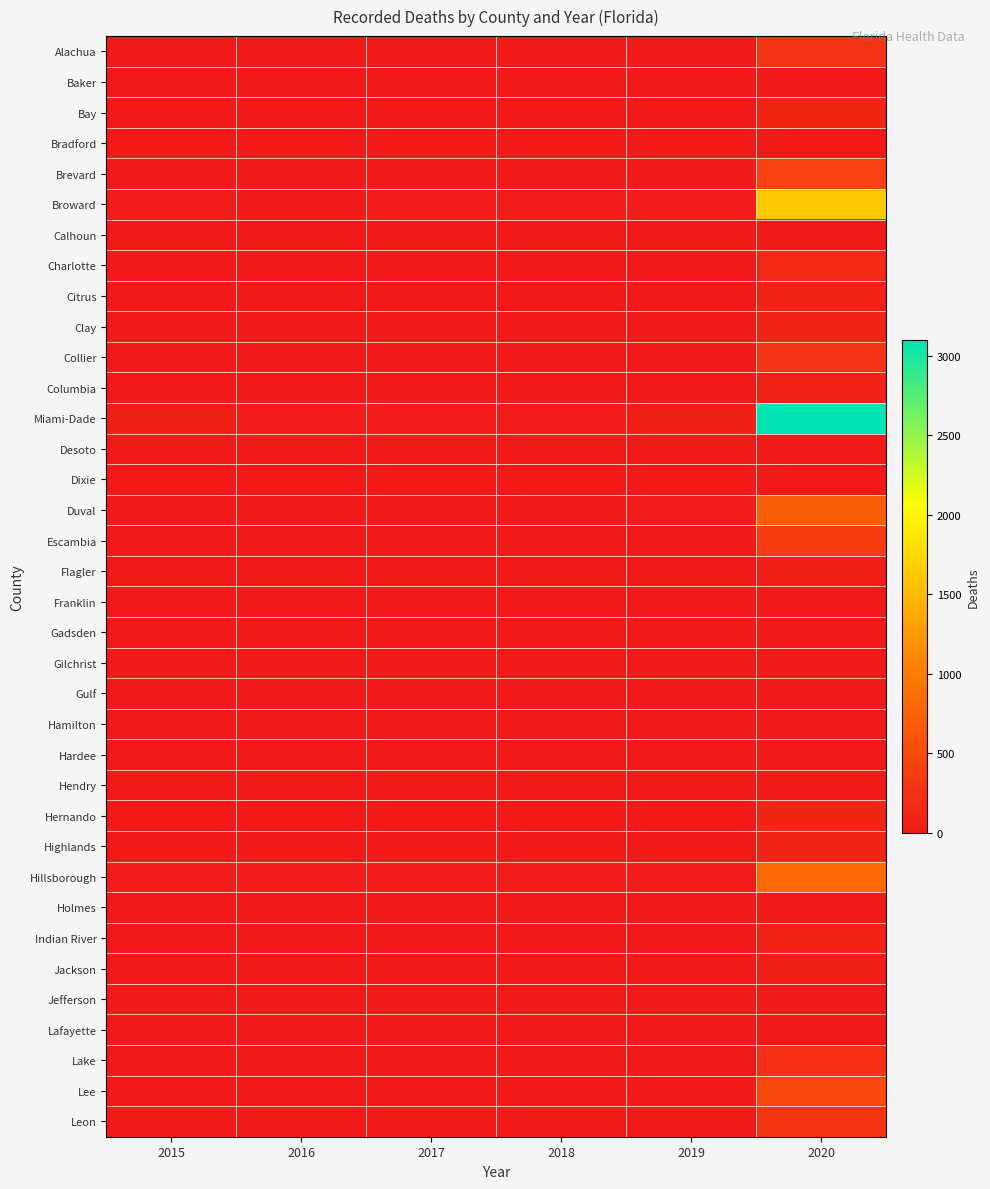

Reading right to left, what are all the values shown in this chart?

Alachua: 2020=255	2019=20	2018=21	2017=20	2016=18	2015=11
Baker: 2020=5	2019=1	2018=0	2017=0	2016=1	2015=0
Bay: 2020=132	2019=1	2018=5	2017=5	2016=7	2015=2
Bradford: 2020=2	2019=0	2018=1	2017=0	2016=0	2015=0
Brevard: 2020=401	2019=11	2018=22	2017=10	2016=9	2015=13
Broward: 2020=1628	2019=40	2018=31	2017=32	2016=27	2015=34
Calhoun: 2020=2	2019=0	2018=1	2017=0	2016=0	2015=0
Charlotte: 2020=165	2019=5	2018=8	2017=4	2016=9	2015=11
Citrus: 2020=91	2019=3	2018=1	2017=1	2016=5	2015=3
Clay: 2020=126	2019=6	2018=3	2017=2	2016=6	2015=4
Collier: 2020=250	2019=9	2018=8	2017=9	2016=8	2015=4
Columbia: 2020=83	2019=5	2018=4	2017=0	2016=2	2015=1
Miami-Dade: 2020=3097	2019=63	2018=42	2017=47	2016=47	2015=55
Desoto: 2020=10	2019=1	2018=1	2017=1	2016=0	2015=0
Dixie: 2020=1	2019=0	2018=0	2017=0	2016=0	2015=0
Duval: 2020=692	2019=39	2018=22	2017=25	2016=26	2015=23
Escambia: 2020=355	2019=6	2018=9	2017=8	2016=11	2015=8
Flagler: 2020=49	2019=2	2018=1	2017=1	2016=1	2015=1
Franklin: 2020=0	2019=1	2018=0	2017=0	2016=1	2015=1
Gadsden: 2020=5	2019=0	2018=1	2017=1	2016=0	2015=0
Gilchrist: 2020=3	2019=0	2018=0	2017=0	2016=0	2015=0
Gulf: 2020=2	2019=0	2018=0	2017=0	2016=0	2015=0
Hamilton: 2020=1	2019=0	2018=0	2017=0	2016=0	2015=0
Hardee: 2020=2	2019=0	2018=0	2017=0	2016=0	2015=0
Hendry: 2020=13	2019=0	2018=1	2017=0	2016=0	2015=0
Hernando: 2020=135	2019=2	2018=5	2017=6	2016=3	2015=1
Highlands: 2020=127	2019=5	2018=5	2017=3	2016=4	2015=1
Hillsborough: 2020=807	2019=33	2018=40	2017=33	2016=41	2015=35
Holmes: 2020=4	2019=1	2018=0	2017=0	2016=0	2015=0
Indian River: 2020=95	2019=4	2018=8	2017=0	2016=0	2015=3
Jackson: 2020=52	2019=0	2018=0	2017=0	2016=1	2015=0
Jefferson: 2020=0	2019=0	2018=2	2017=0	2016=0	2015=0
Lafayette: 2020=4	2019=0	2018=0	2017=0	2016=0	2015=0
Lake: 2020=228	2019=7	2018=5	2017=10	2016=3	2015=3
Lee: 2020=485	2019=19	2018=20	2017=15	2016=11	2015=9
Leon: 2020=272	2019=8	2018=6	2017=11	2016=7	2015=7